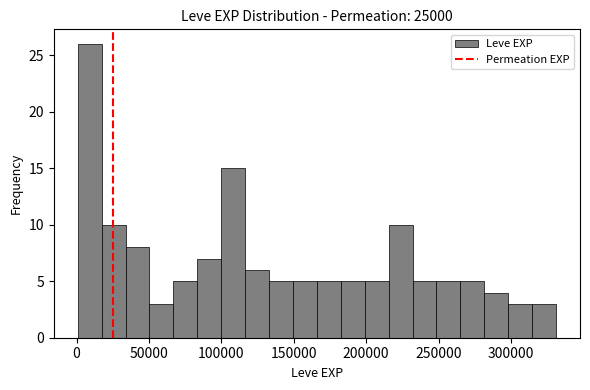

Around what value on the x-axis is the tallest bar? Give the approximate position of its centre, as read against the axis.

10000